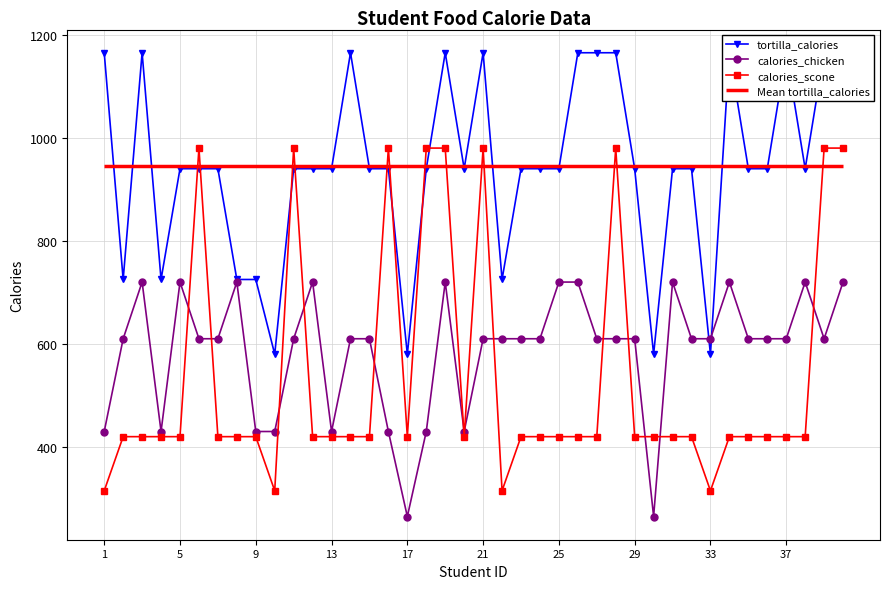

True or false: tortilla_calories has more than 1 points higher than both neighbors.

True